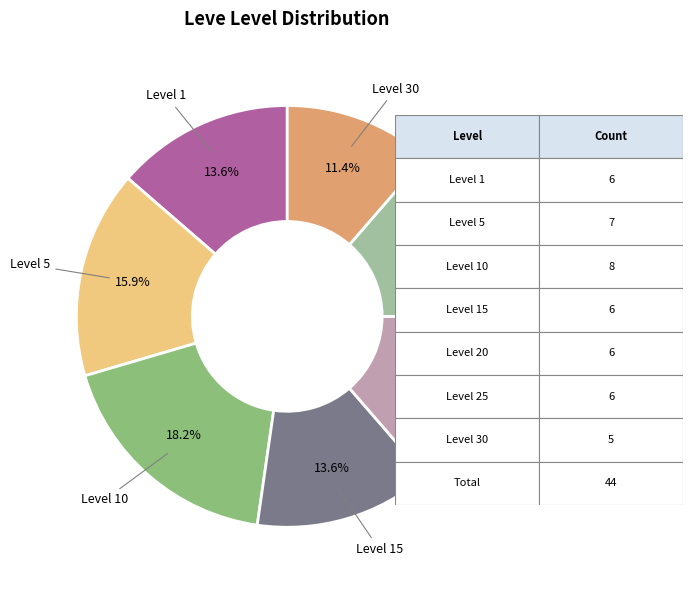

Between Level 5 and Level 25, which is larger?

Level 5